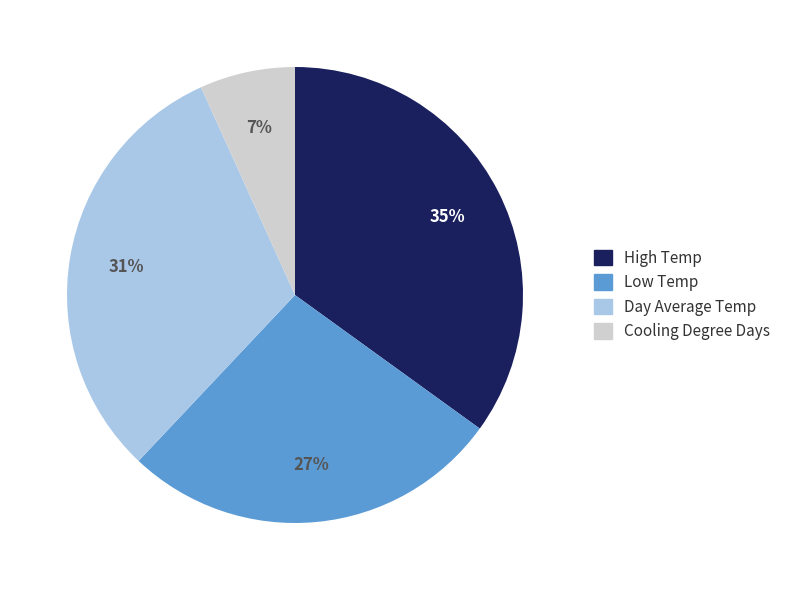

Is there any slice that represents more than half of the pie?

No